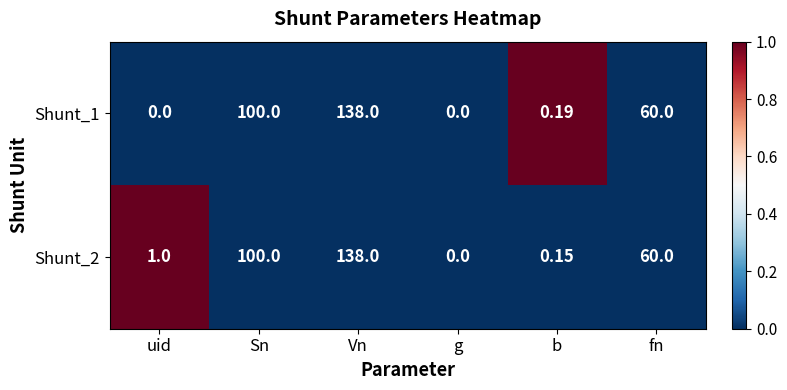

At which label does Shunt_2 first exceed 60?

Sn